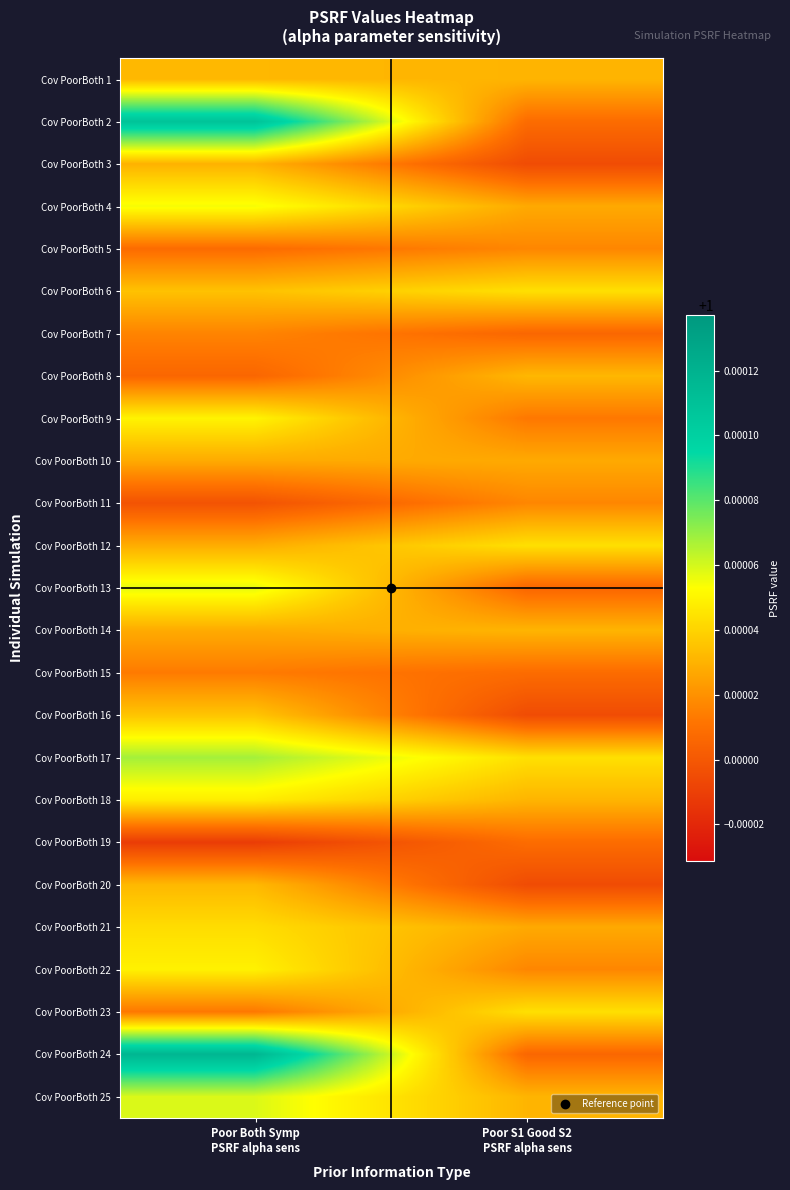

At which category is the sum across all series the highest?

Poor Both Symp
PSRF alpha sens